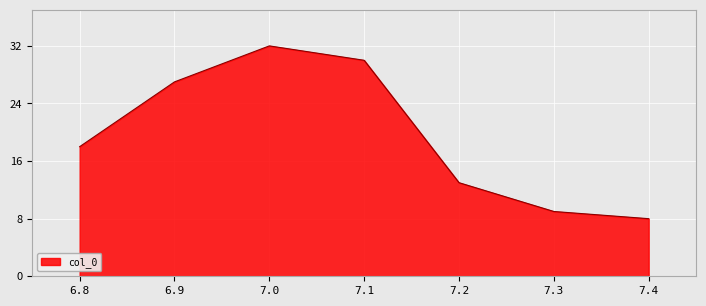

What position from the left is 7.2?

5